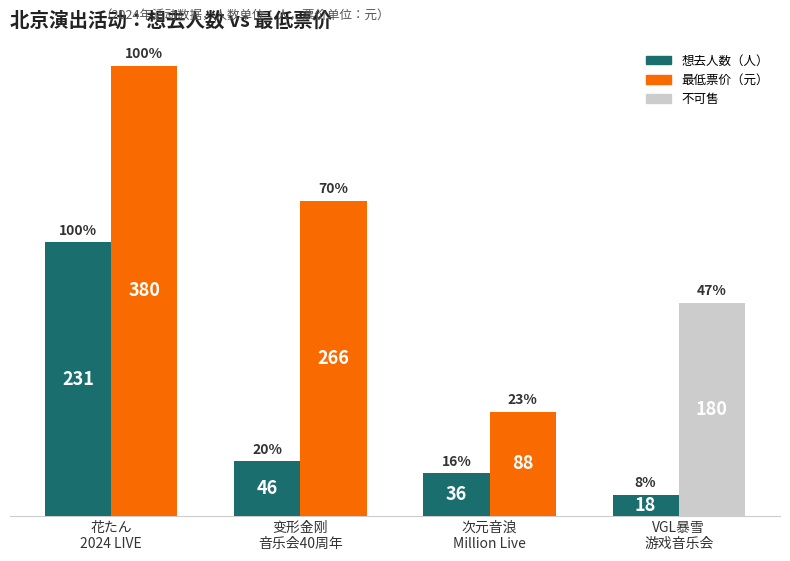

What is the smallest value displayed?

18